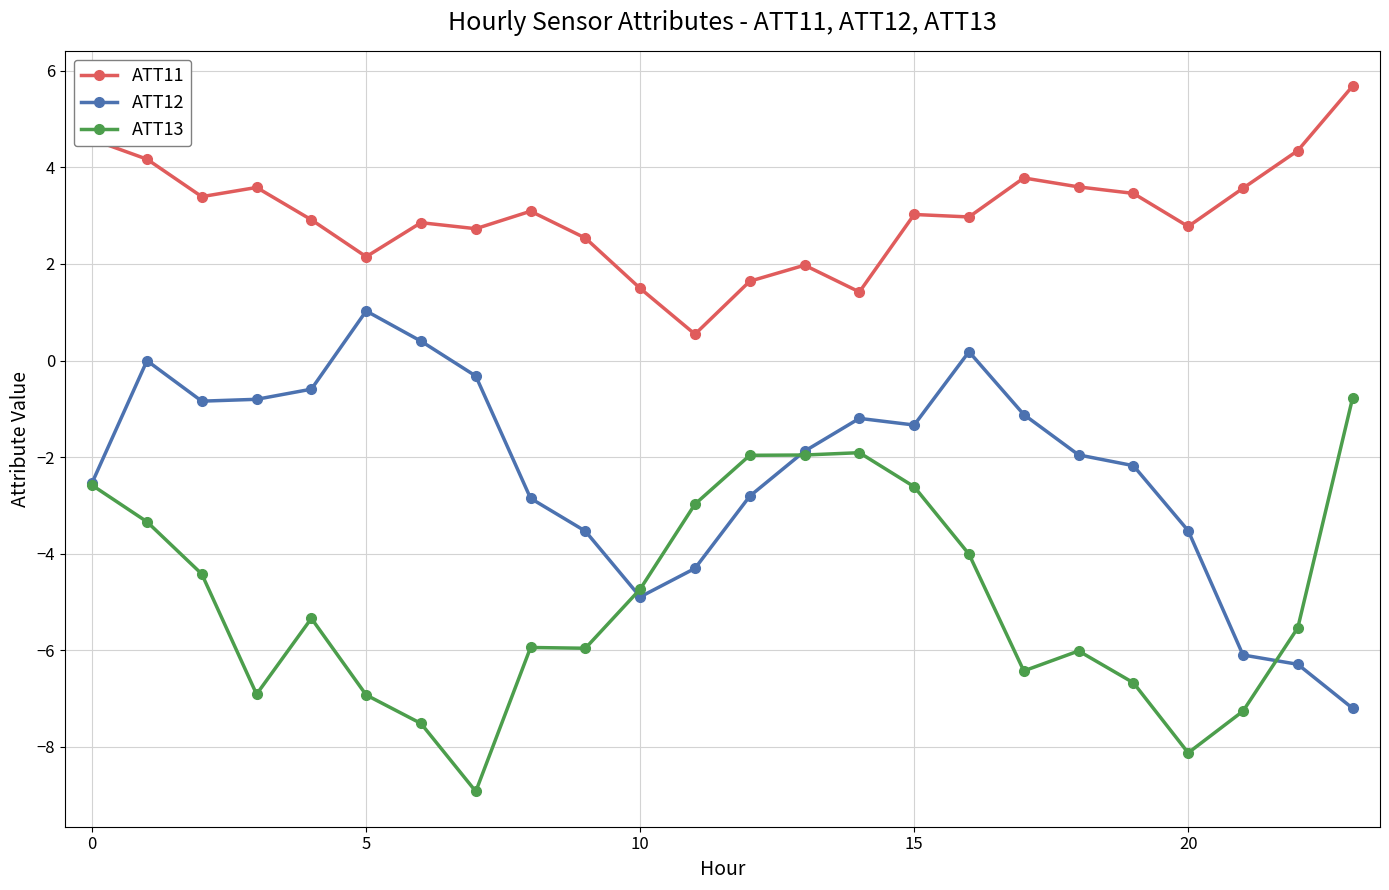

What is the minimum value for ATT12?

-7.2